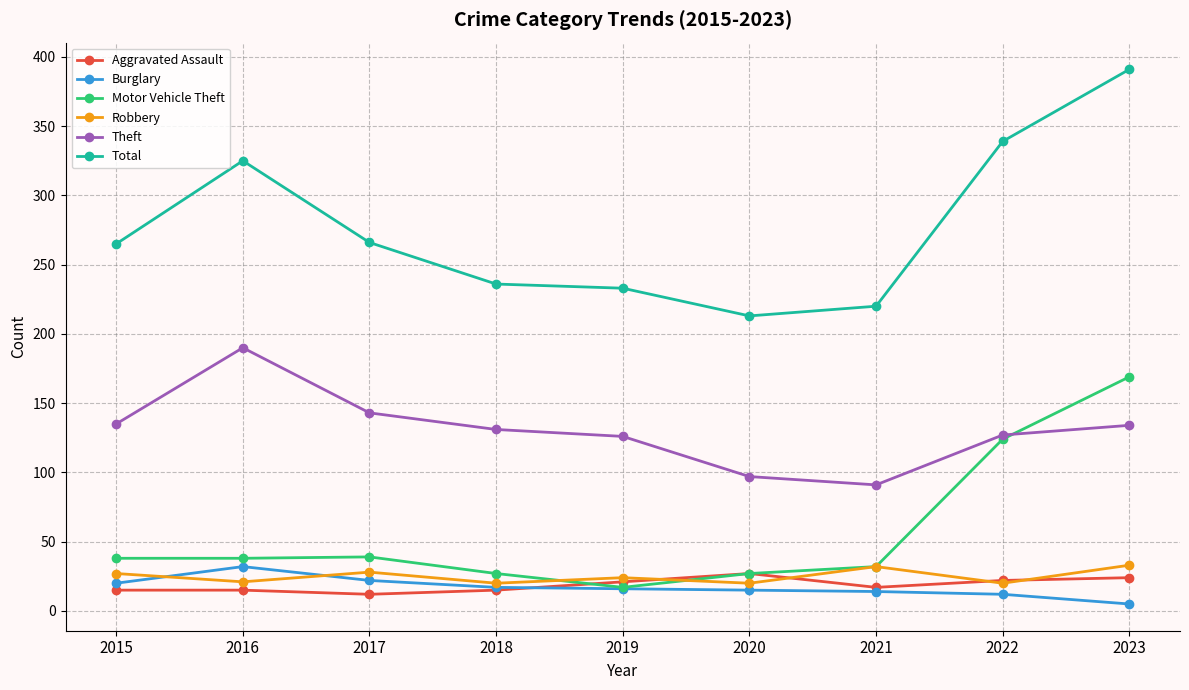

What is the spread (max minus min) of values at 2018?

221